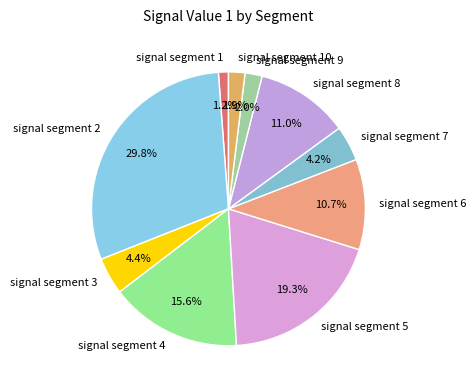

Do signal segment 2 and signal segment 6 together represent more than half of the pie?

No